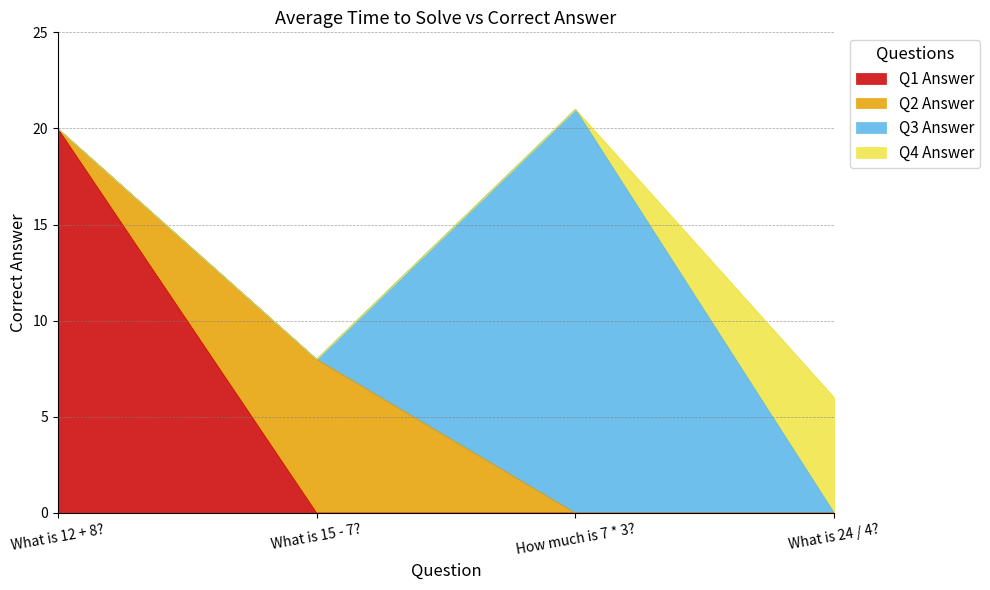

Reading left to right, transcribe all the data shown in this chart.

What is 12 + 8?=20	What is 15 - 7?=8	How much is 7 * 3?=21	What is 24 / 4?=6